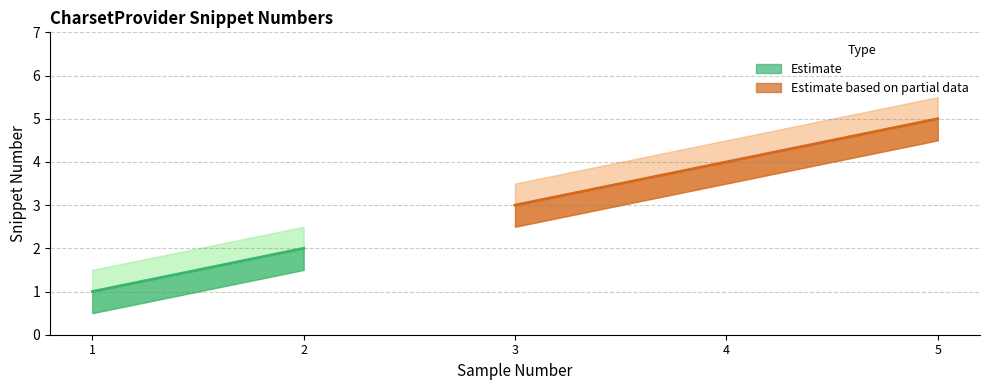

At which category is the sum across all series the highest?

5